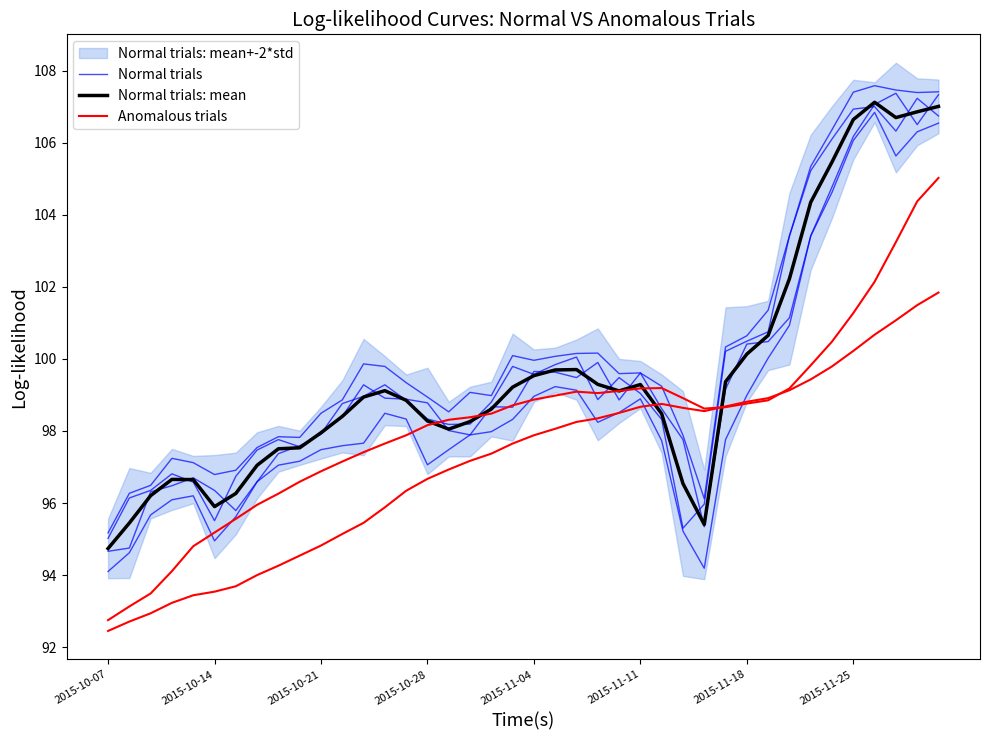

Which series changed the most between 2015-10-14 and 17?

Anomalous trials